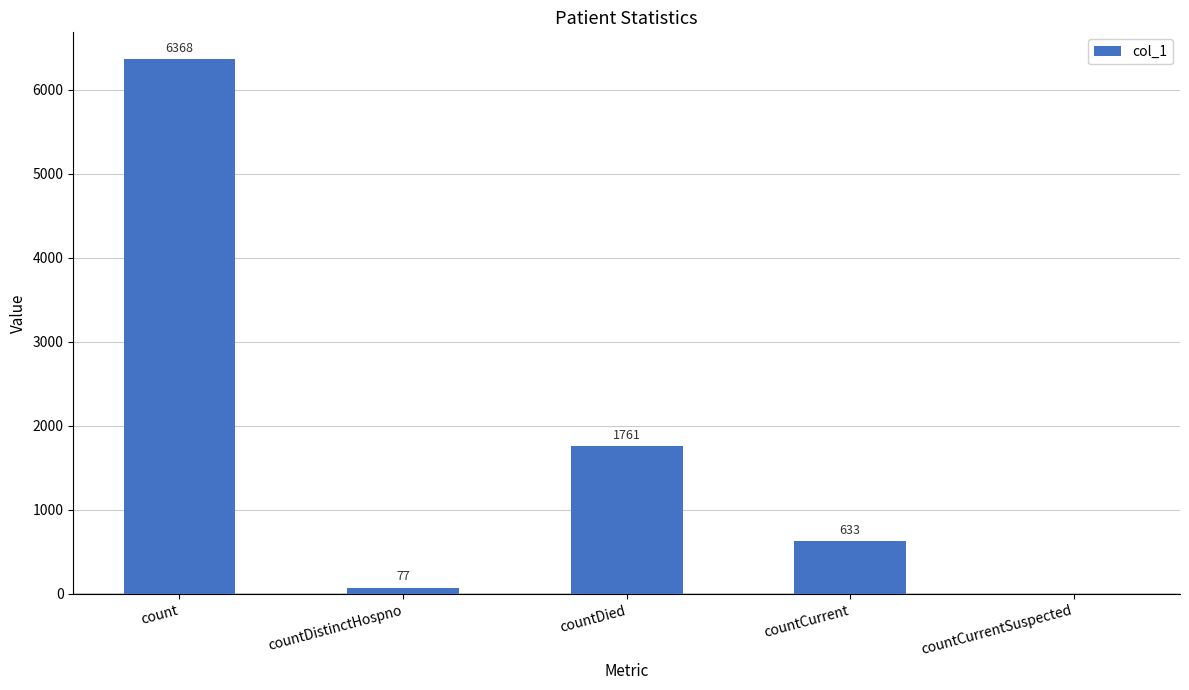

Which has a higher value, countCurrent or countDistinctHospno?

countCurrent